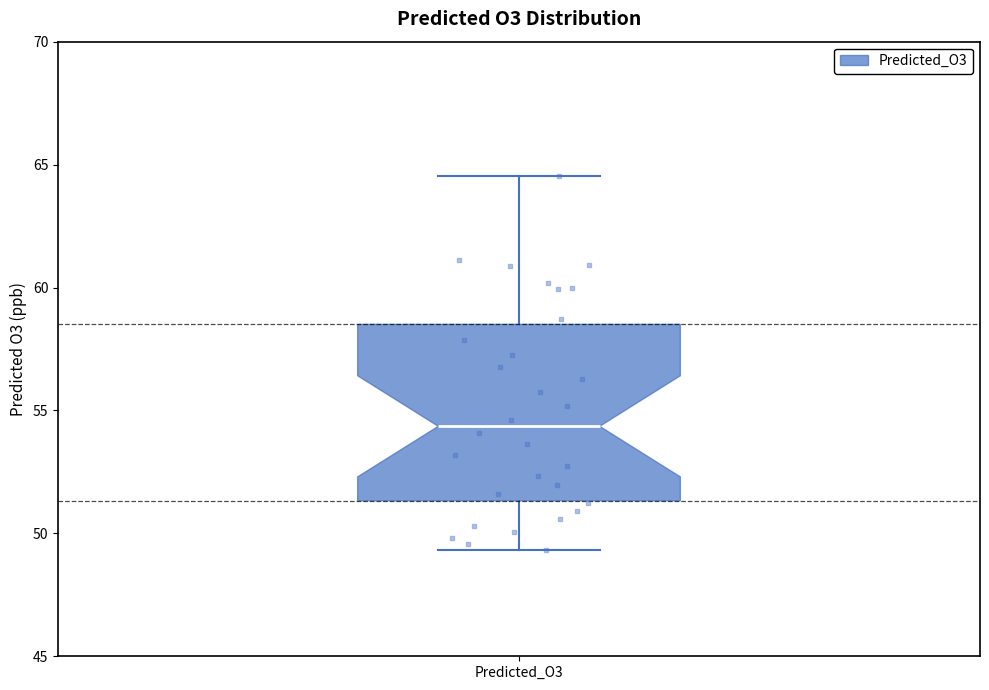

Where does the lower whisker of the box for Predicted_O3 end on the y-axis? The values are not printed on the chart, so give them approximately, as read against the axis.

49.5